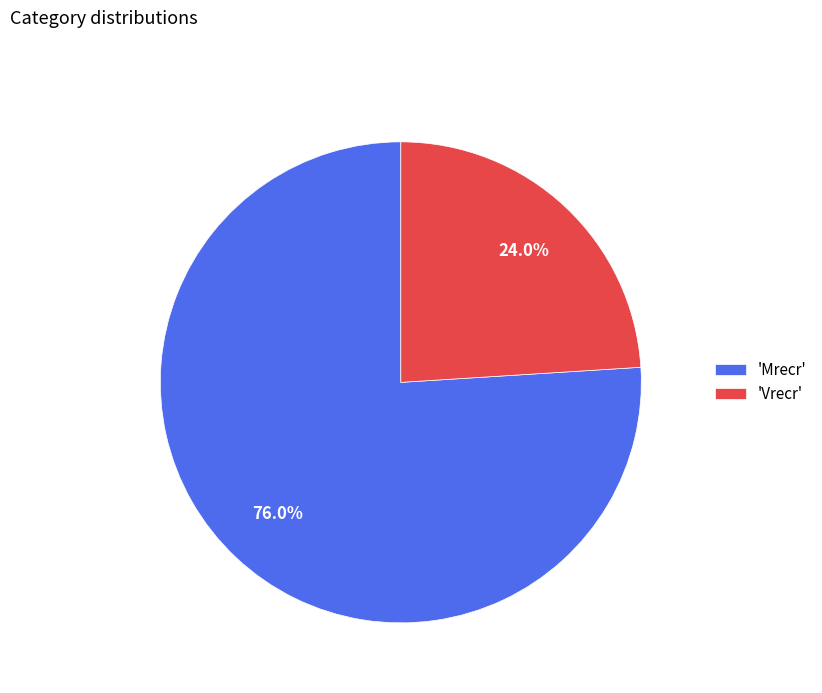

What is the ratio of the value at 'Vrecr' to the value at 'Mrecr'?

0.3